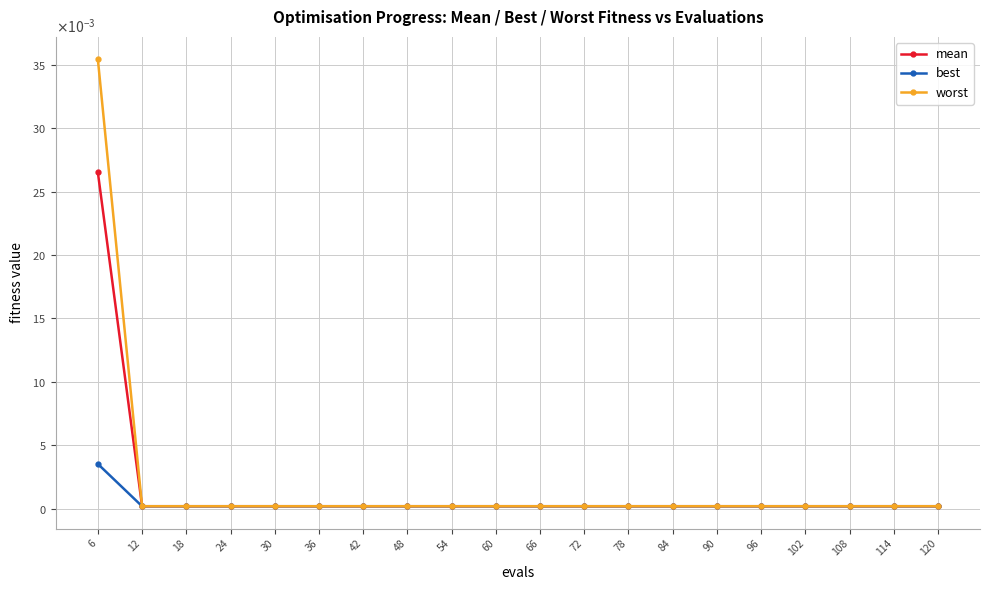

Rank the series at 54 from highest to lowest value.

worst, mean, best